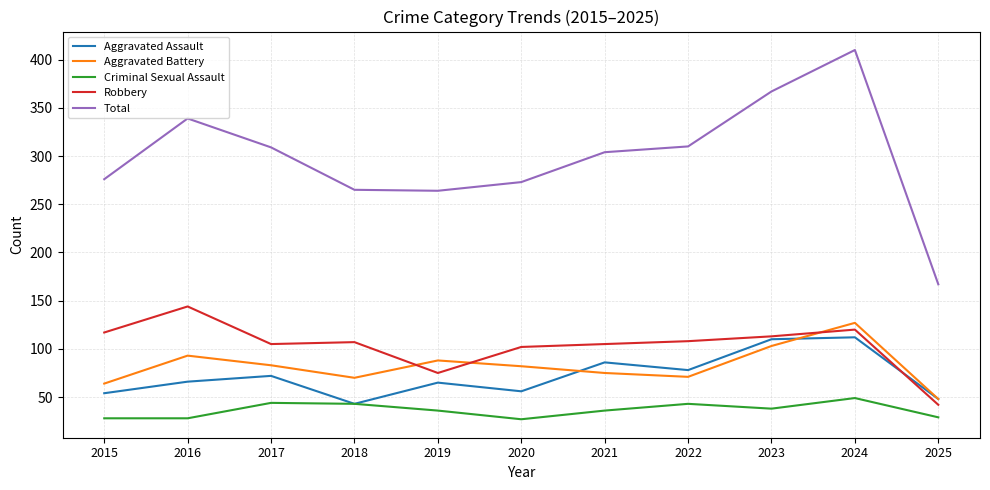

The value of Aggravated Assault at 2019 is 65. True or false?

True